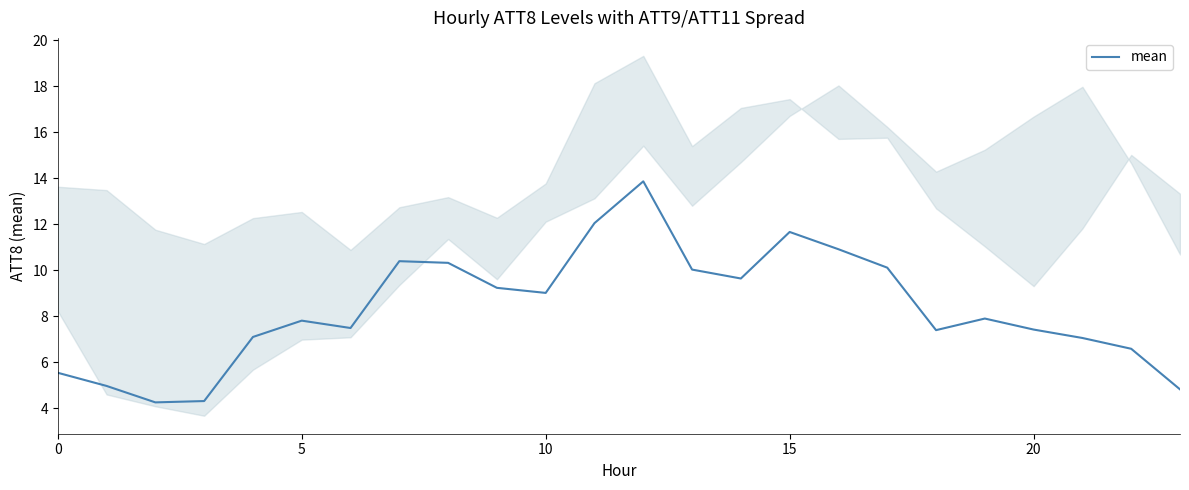

True or false: the data shows 13.9 at 12.

True